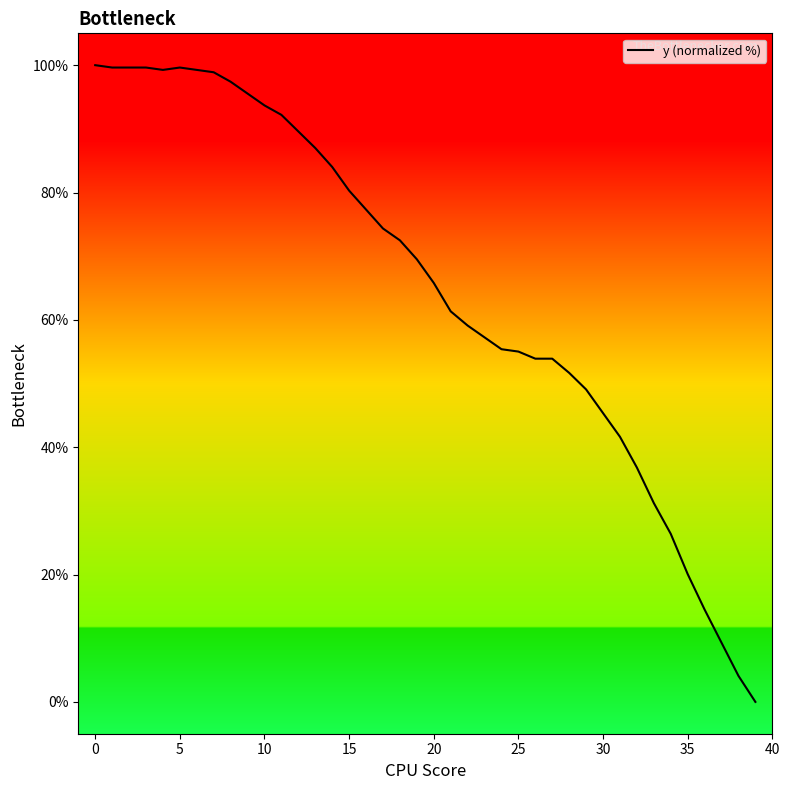

What is the difference between the maximum and minimum values?

100.0